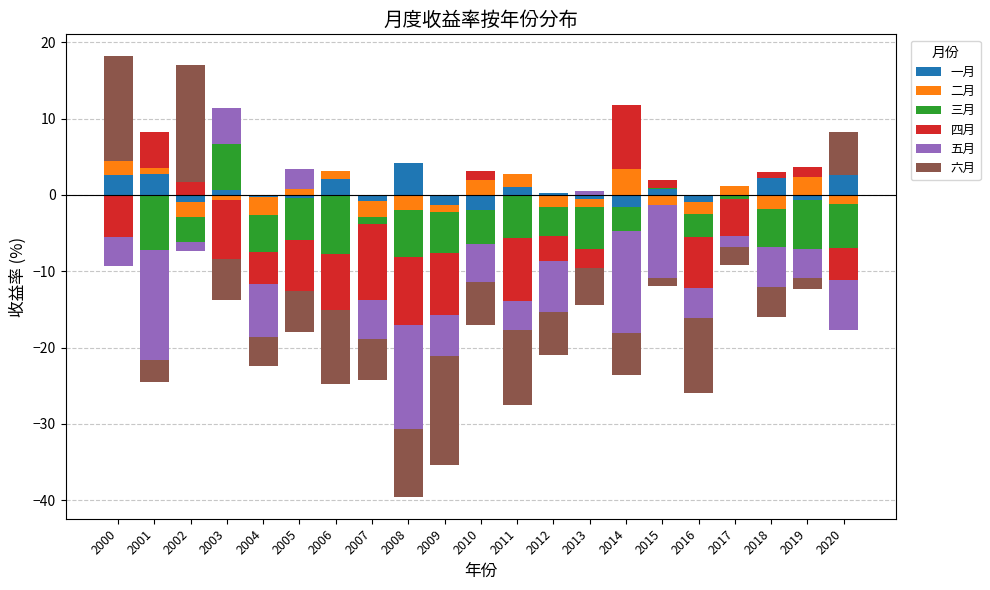

Which has a higher value, 2012 or 2019?

2012